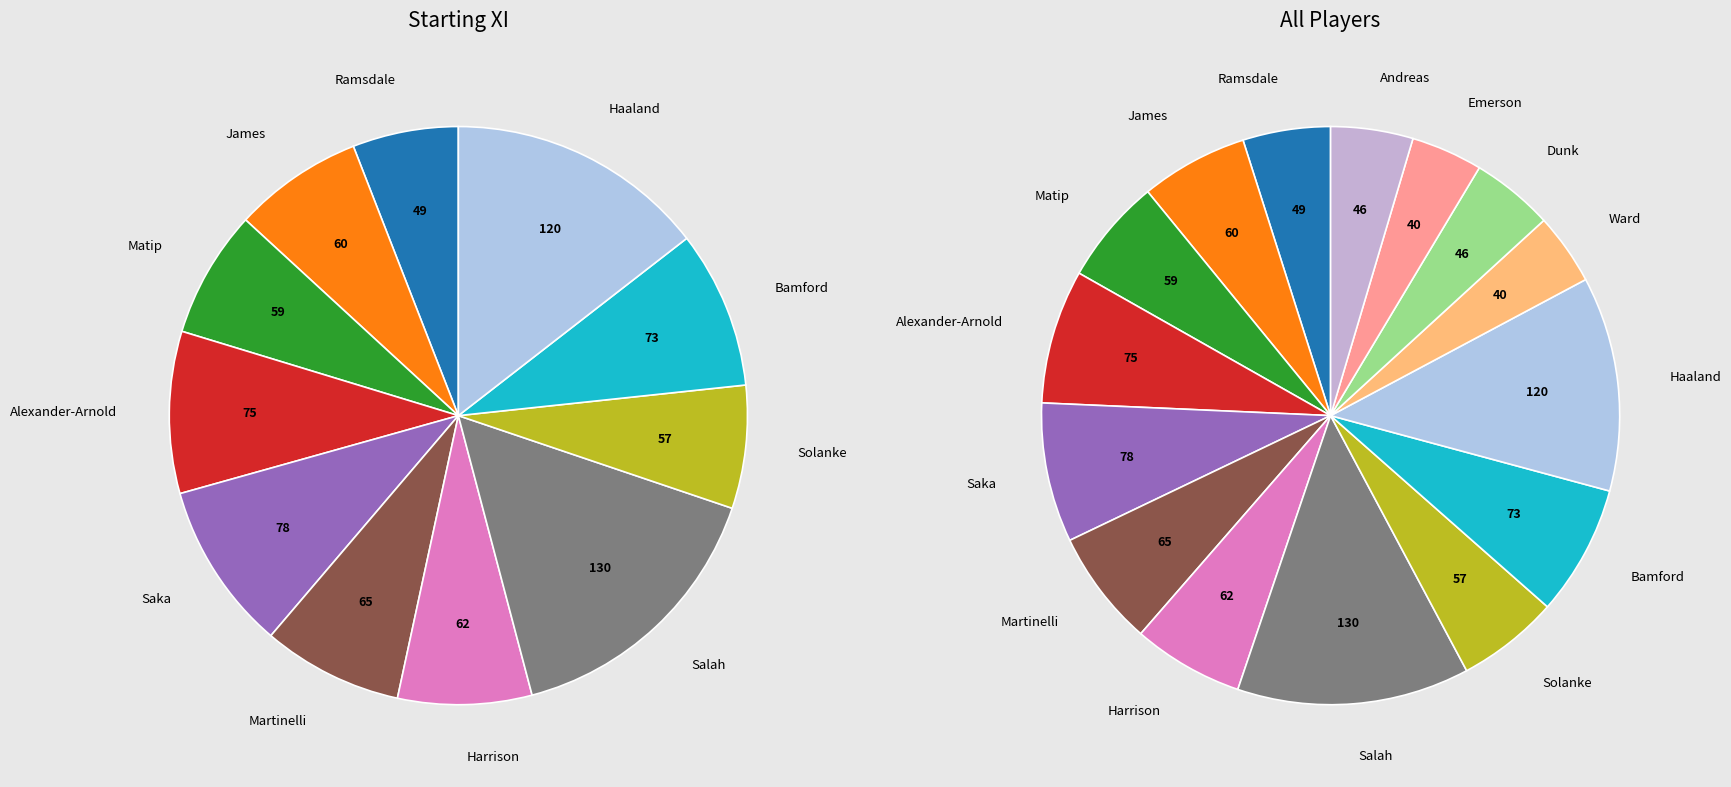

The Andreas slice represents 5% of the pie. True or false?

True